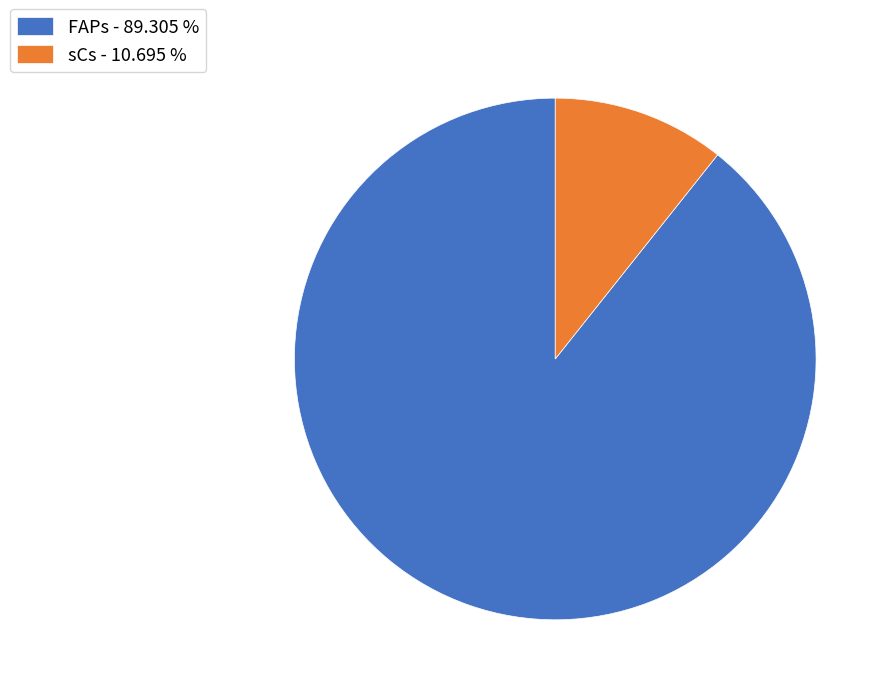

Is it true that sCs is 64% of the pie?

False